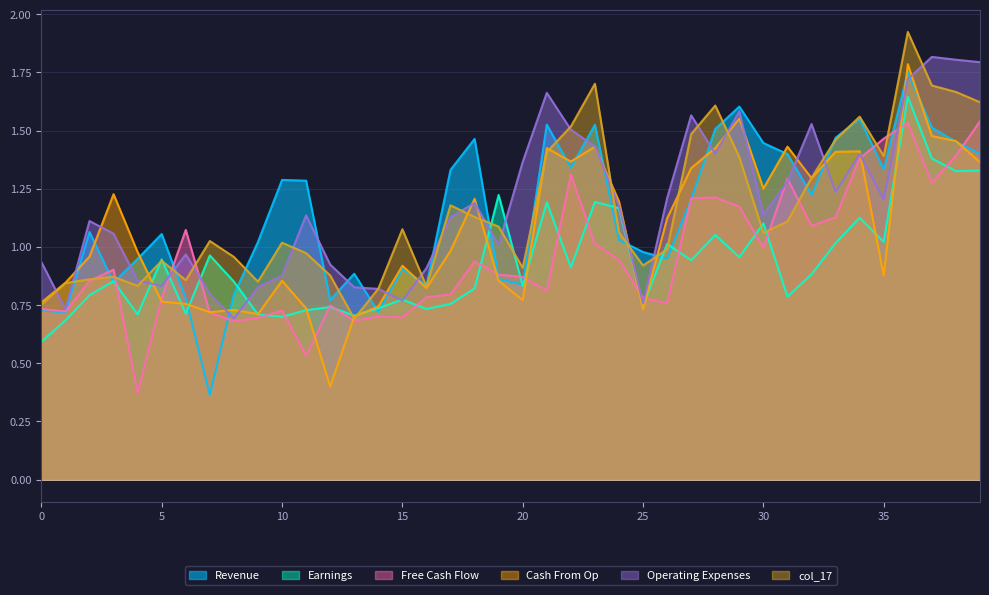

Rank the series at 29 from highest to lowest value.

col_12, col_16, col_10, col_17, col_9, col_8